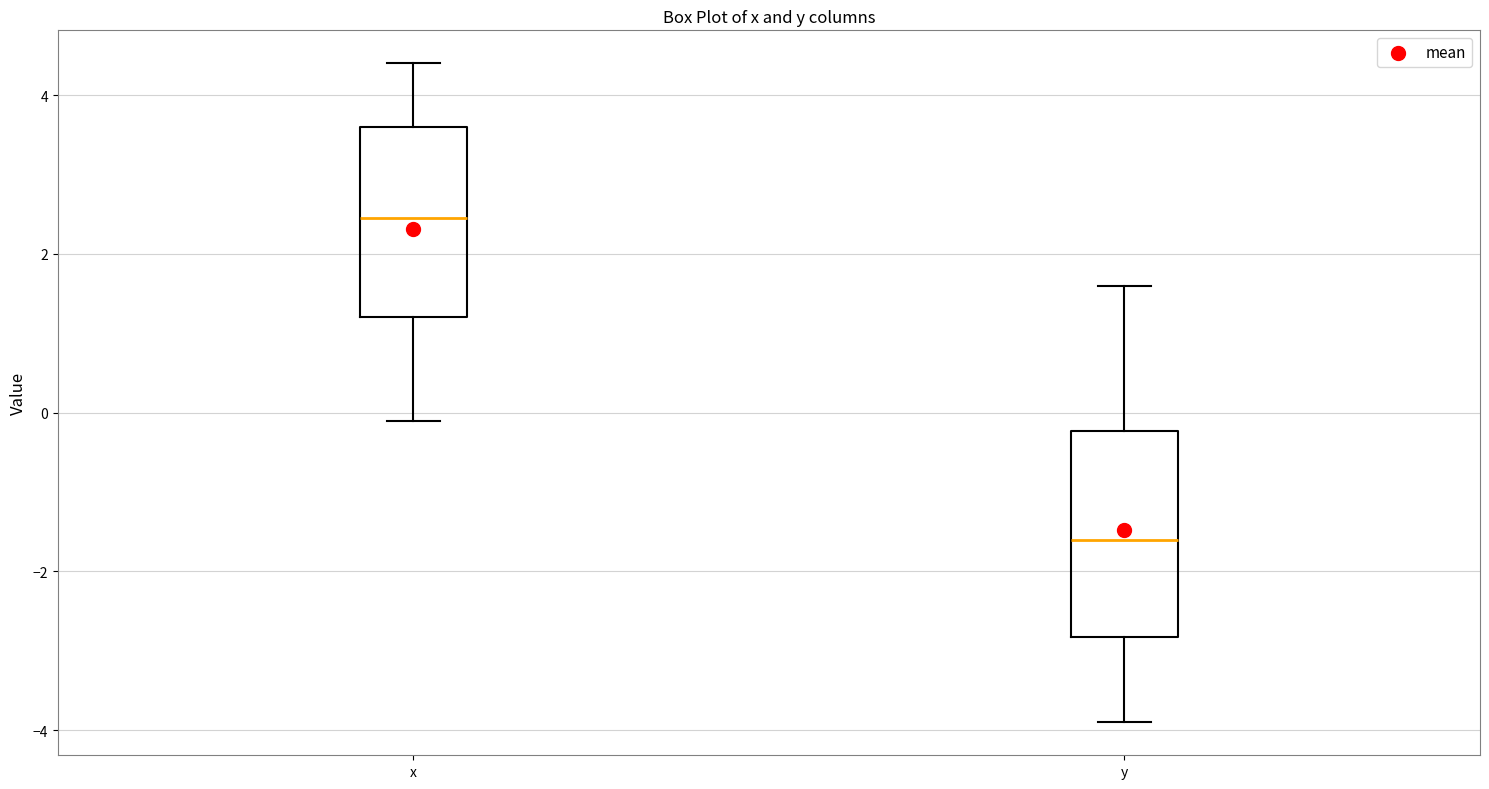

Reading left to right, read every box against the y-axis: the position of its median line, the range the box covers, and the ends of its whiskers. The values are not printed on the chart, so give them approximately, as read against the axis.

x: median 2.4, box 1.2 to 3.6, whiskers 0.0 to 4.4
y: median -1.6, box -2.8 to -0.2, whiskers -3.8 to 1.6